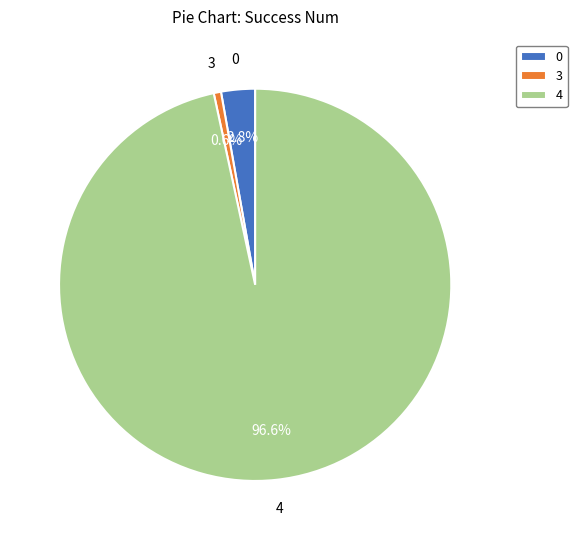

The 3 slice represents 29% of the pie. True or false?

False